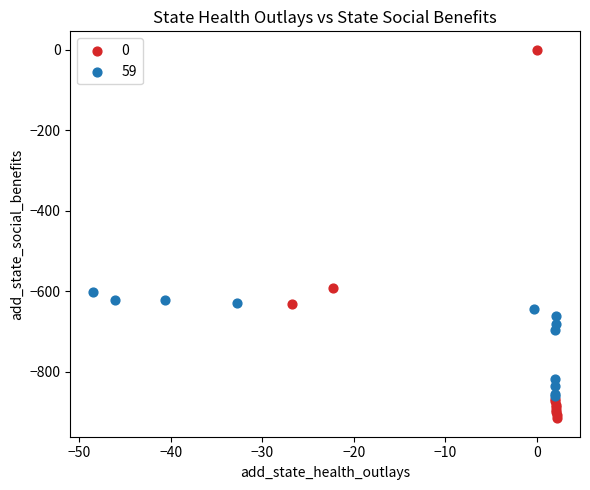

What are all the series names shown in the legend?

0, 59